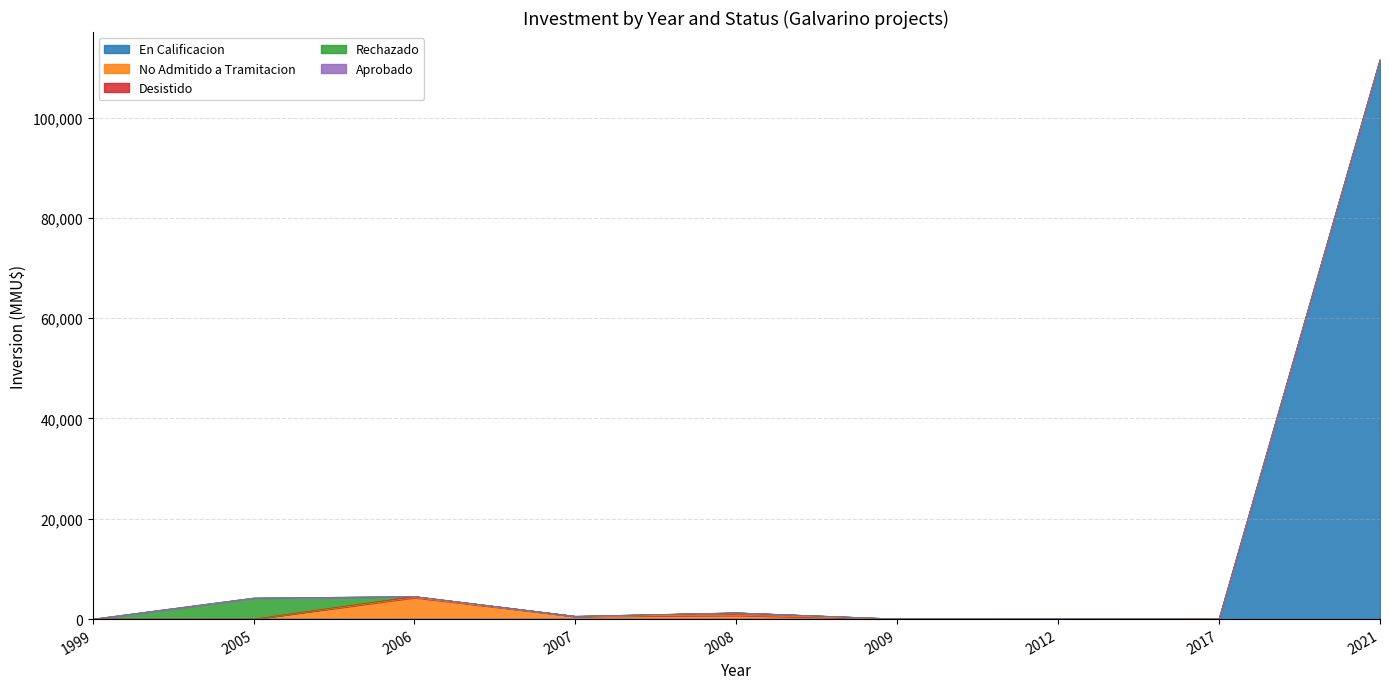

How many lines are shown in the chart?

5